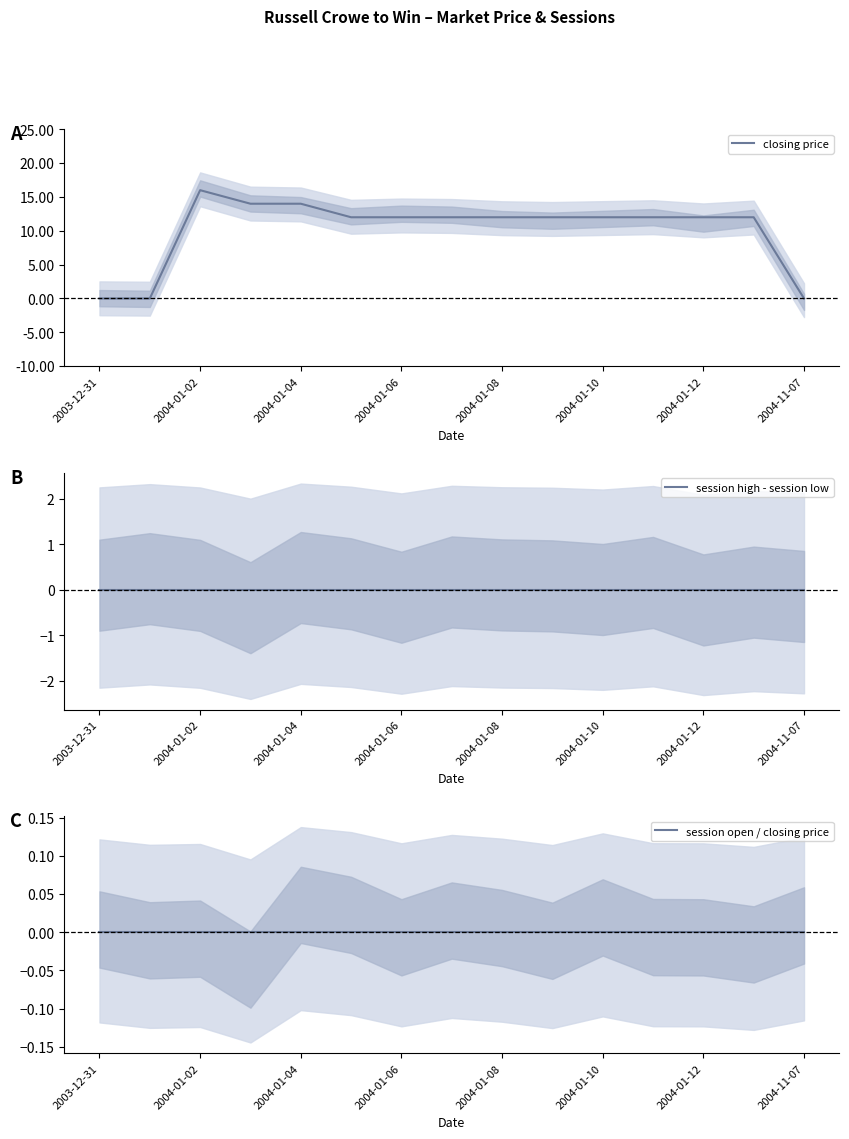

What position from the left is 9?

10